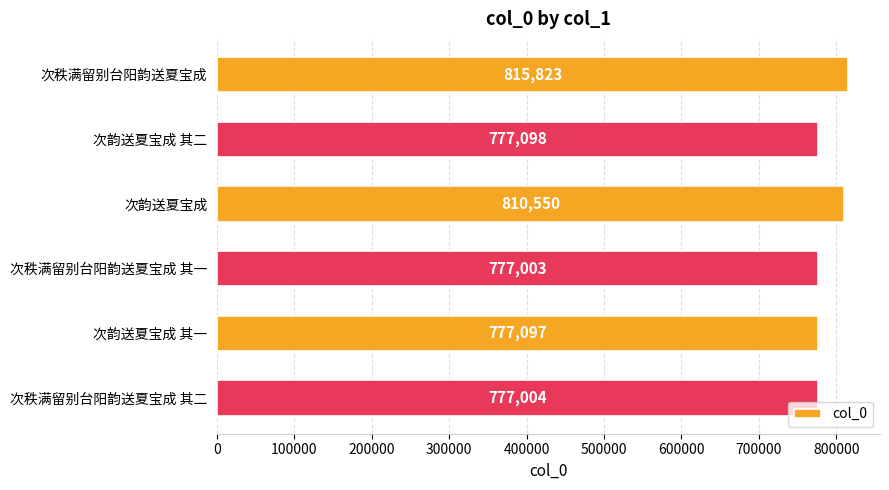

What is the greatest value displayed?

815823